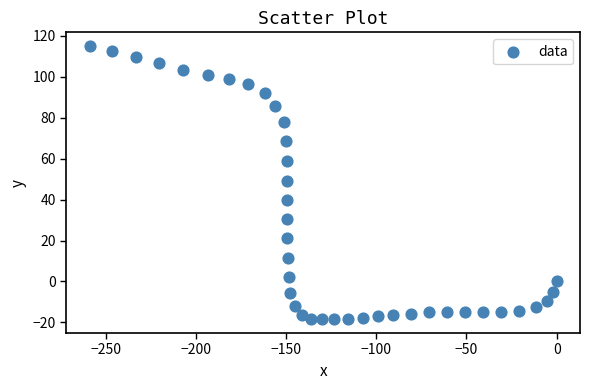

What is the range of X values (max minus min)?

258.9